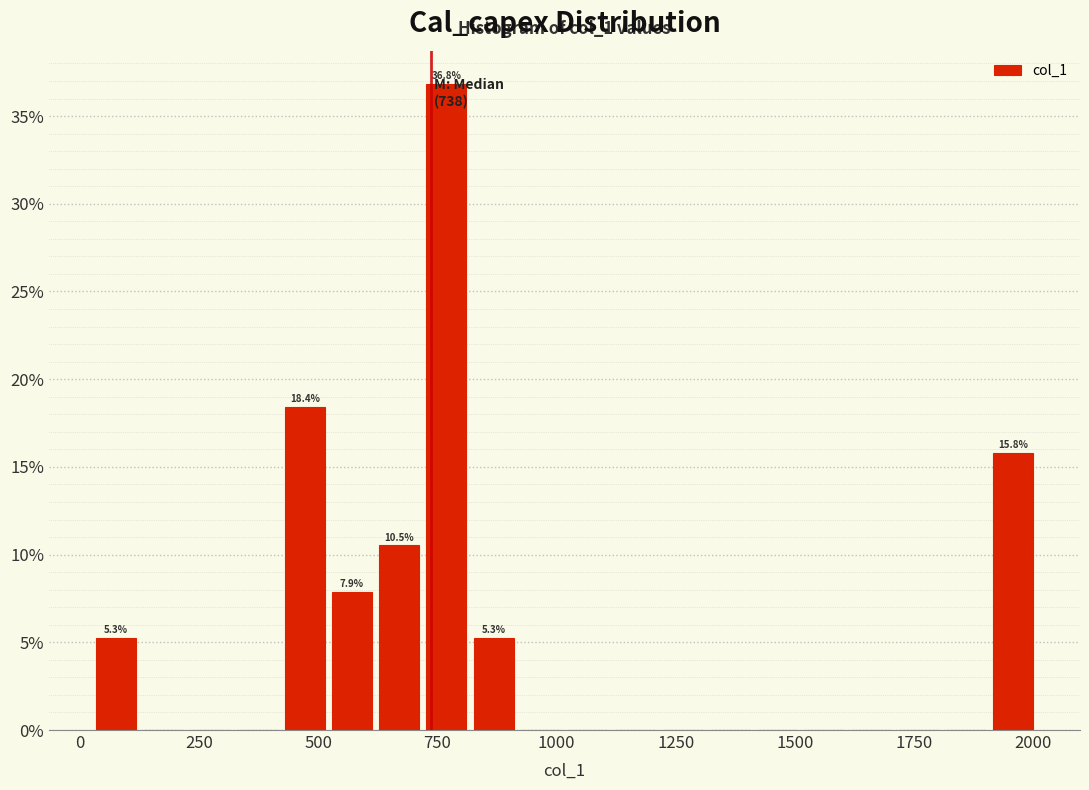

Read against the x-axis, roughly where is the centre of the tallest bar?

750